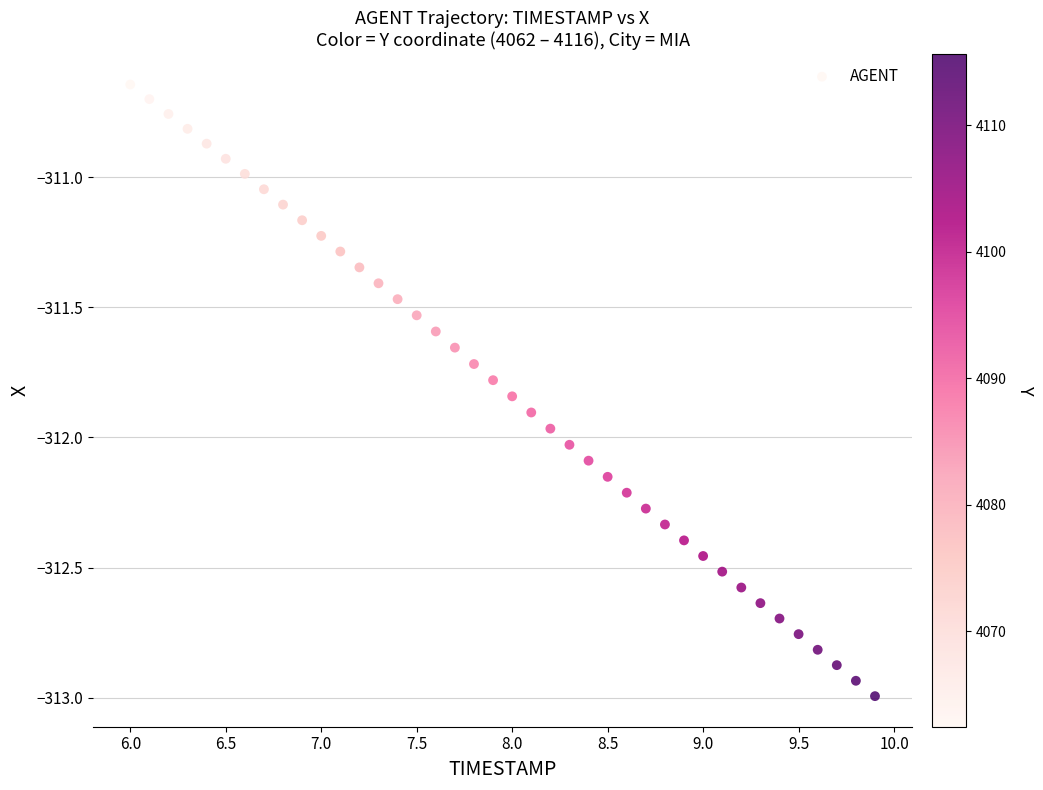

What is the range of Y values (max minus min)?

2.3